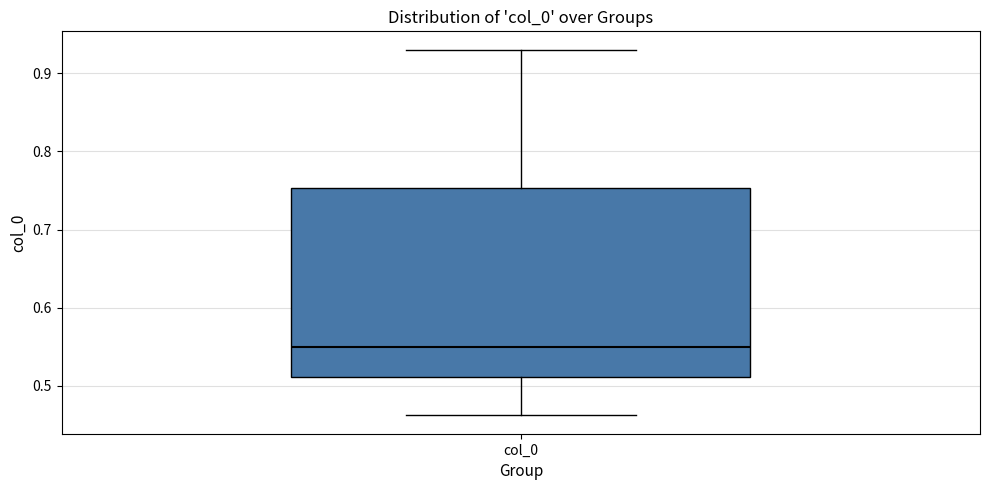

Transcribe this box plot: give where the median line is, the range the box spans, and where the two whiskers end, as read against the y-axis. The values are not printed on the chart, so give them approximately, as read against the axis.

median 0.55, box 0.51 to 0.75, whiskers 0.46 to 0.93